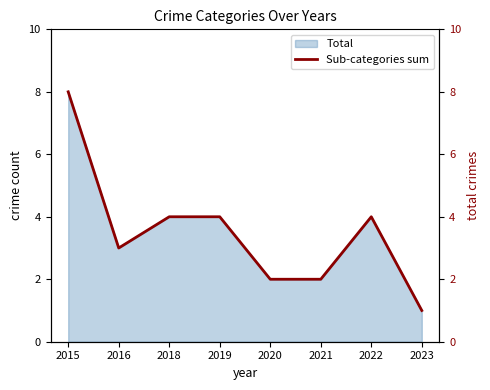

List the labels in order of value, smallest first.

2023, 2020, 2021, 2016, 2018, 2019, 2022, 2015